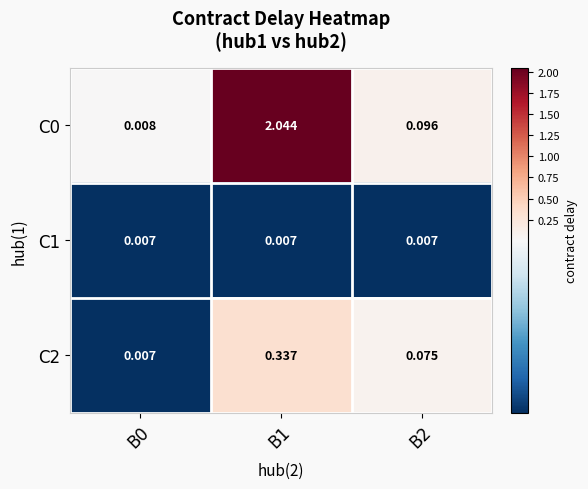

Which series has the largest range (max minus min)?

C0